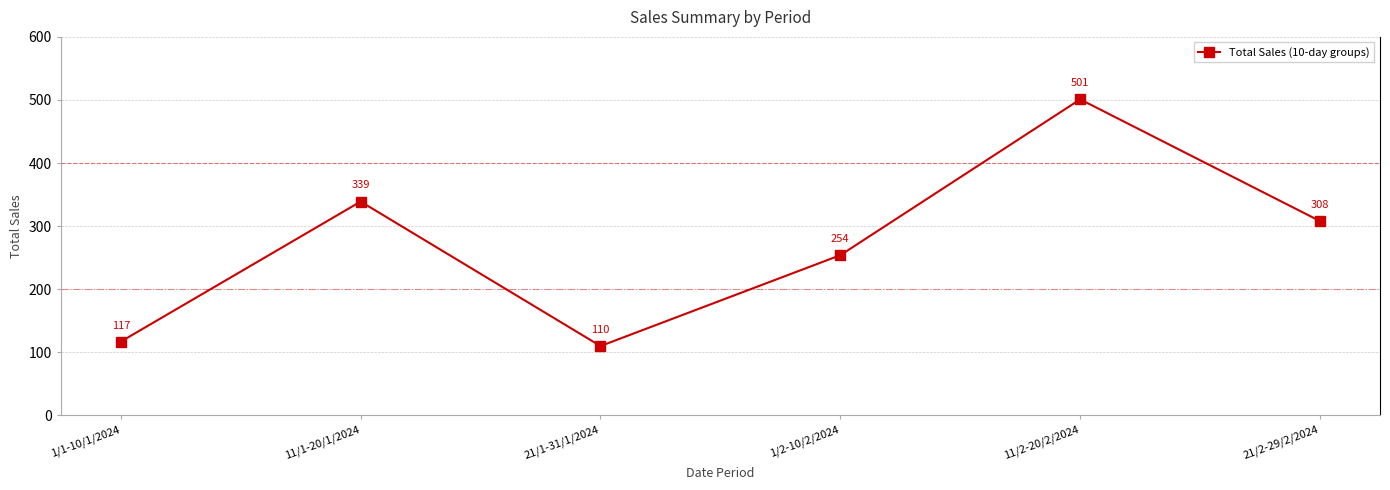

What position from the left is 21/1-31/1/2024?

3